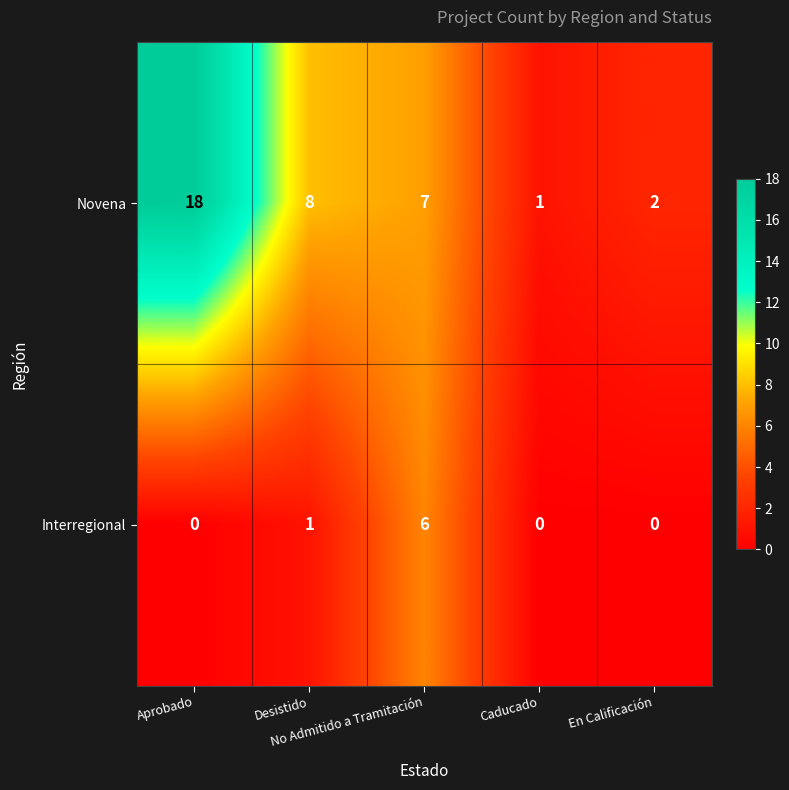

Which series has the largest total across all categories?

Novena